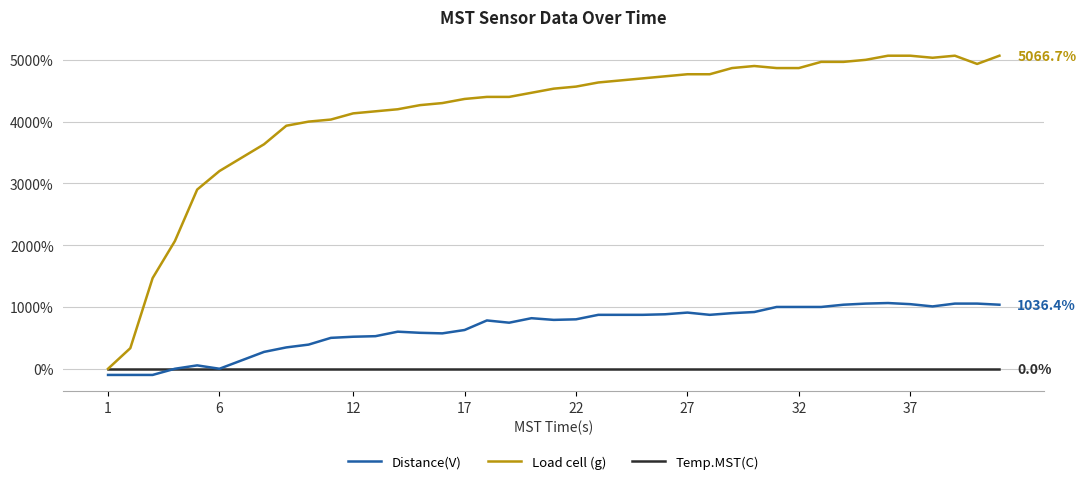

List the series in order of their overall mean, lowest first.

Temp.MST(C), Distance(V), Load cell (g)